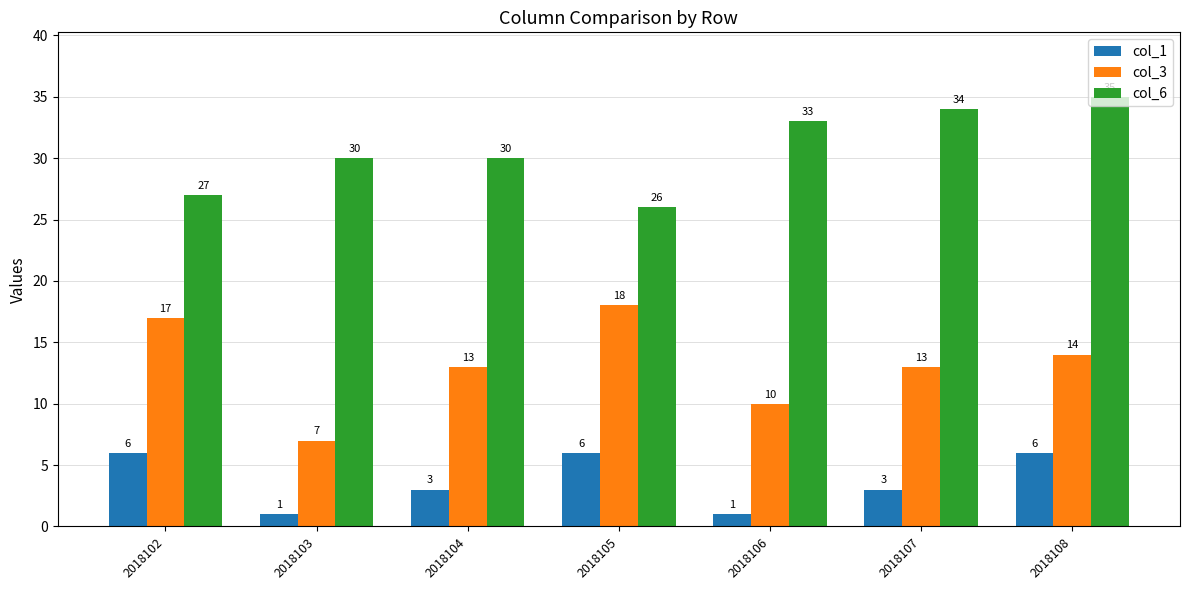

Where does the col_3 series first go above 13?

2018102